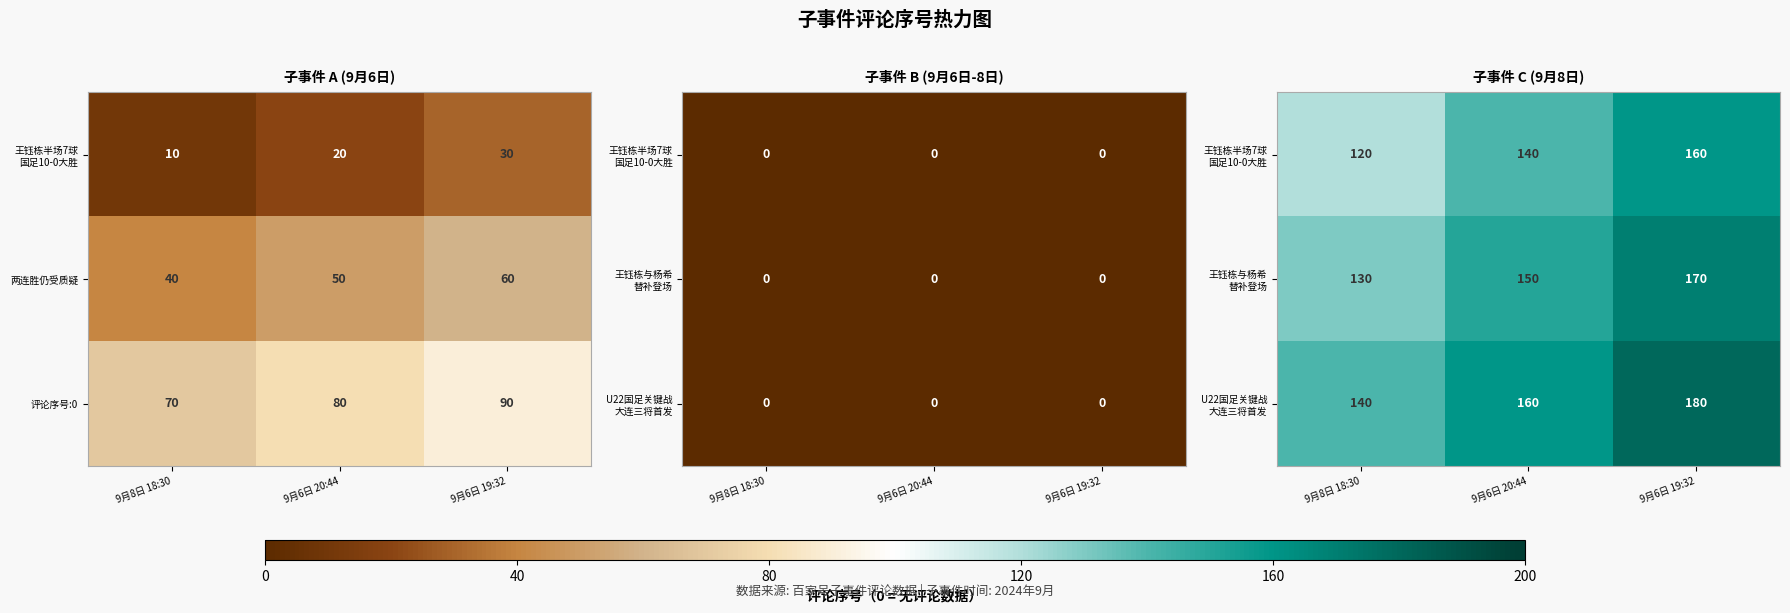

How many row_0 values are between 120 and 160?

3